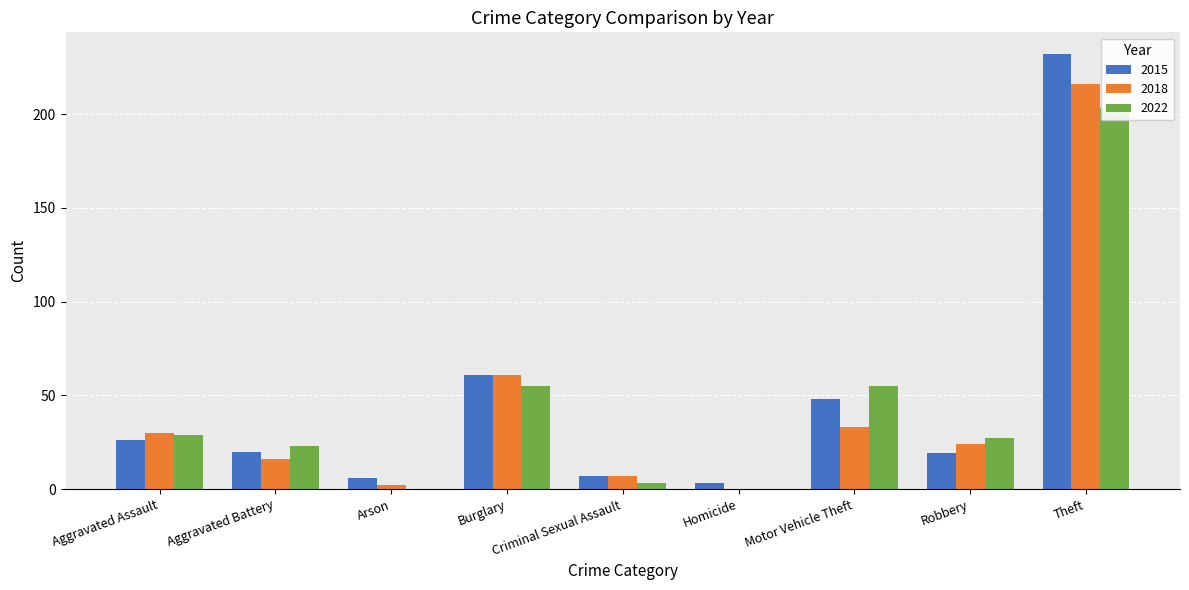

True or false: 2022 has a value of 0 at Homicide.

True